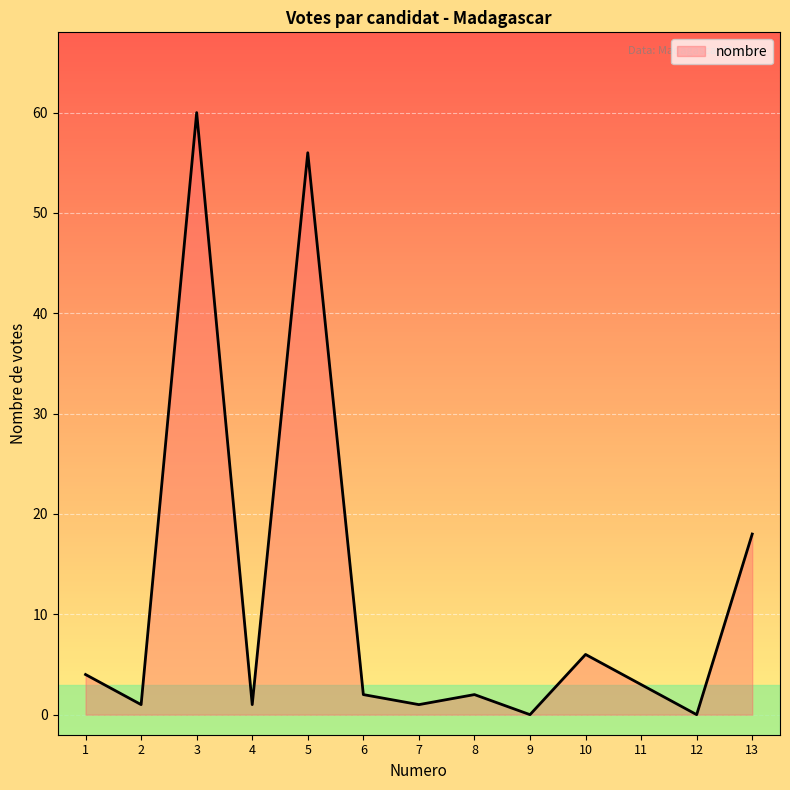

What is the value of the 4th point from the left?

1